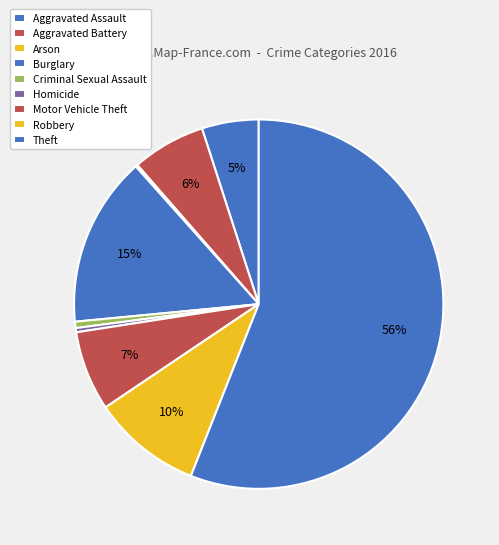

What portion of the pie excludes Aggravated Battery?

93.6%